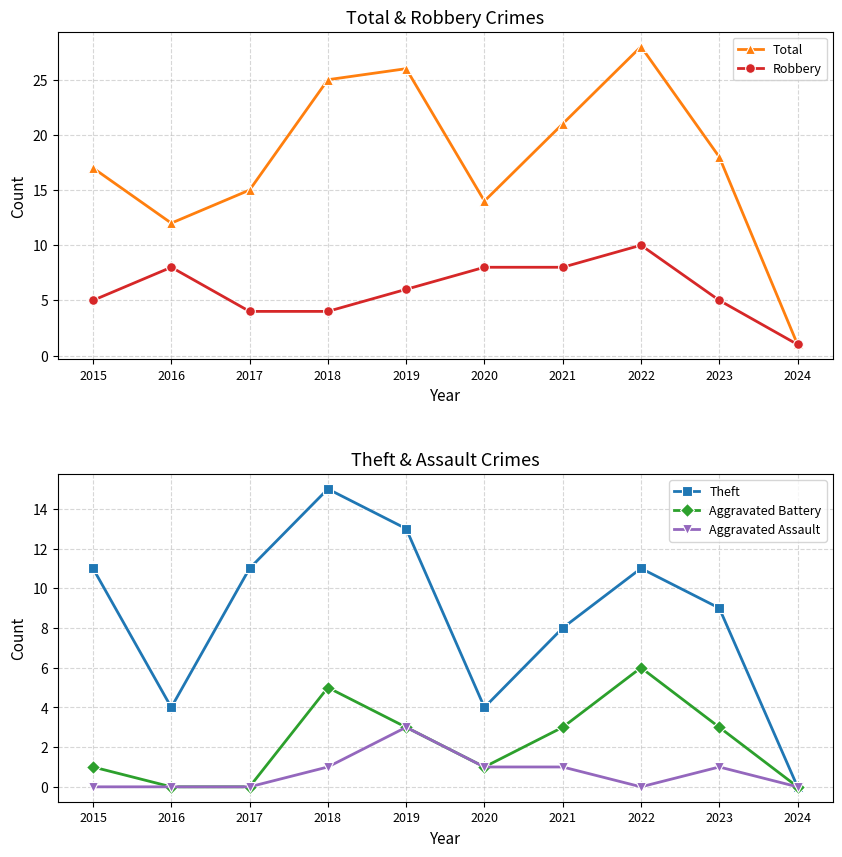

The Aggravated Assault series shows 1 at 2024. True or false?

False